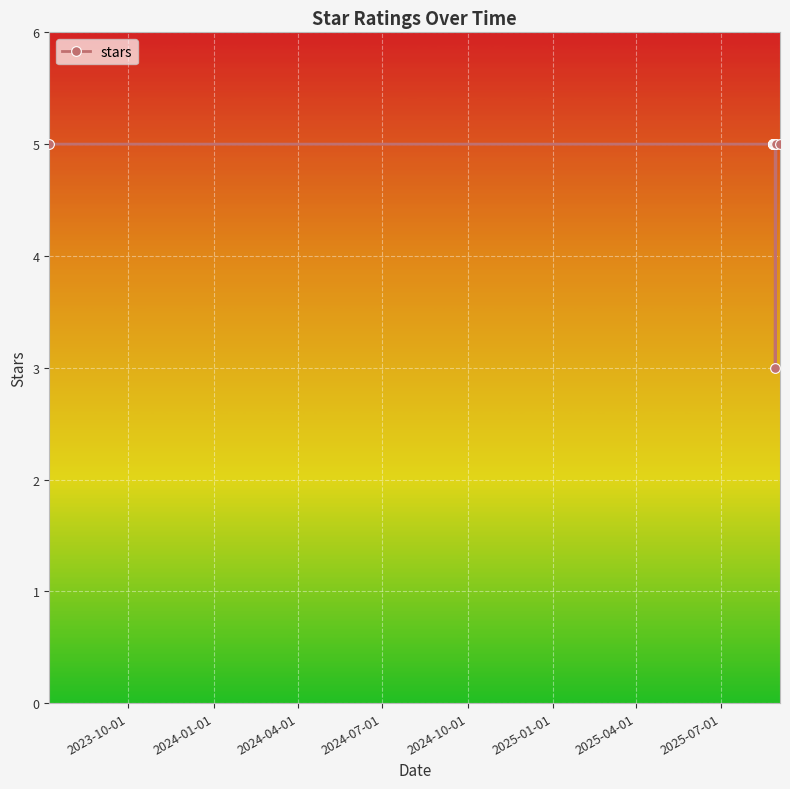

Reading left to right, what are all the values shown in this chart?

5	5	5	5	5	5	5	3	5	5